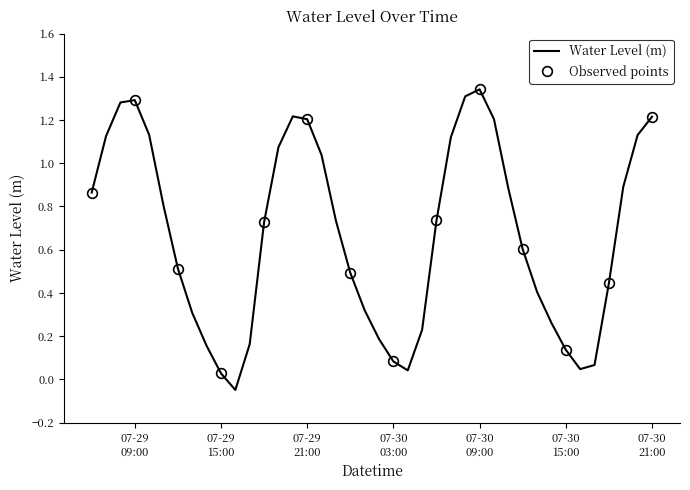

What is the value of the 29th point from the left?

1.2